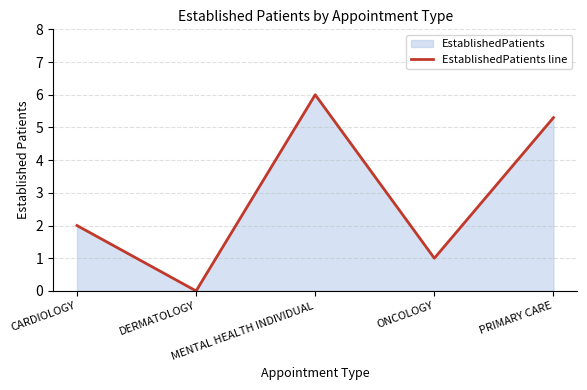

How many interior local peaks (higher than both neighbors) does the data have?

1